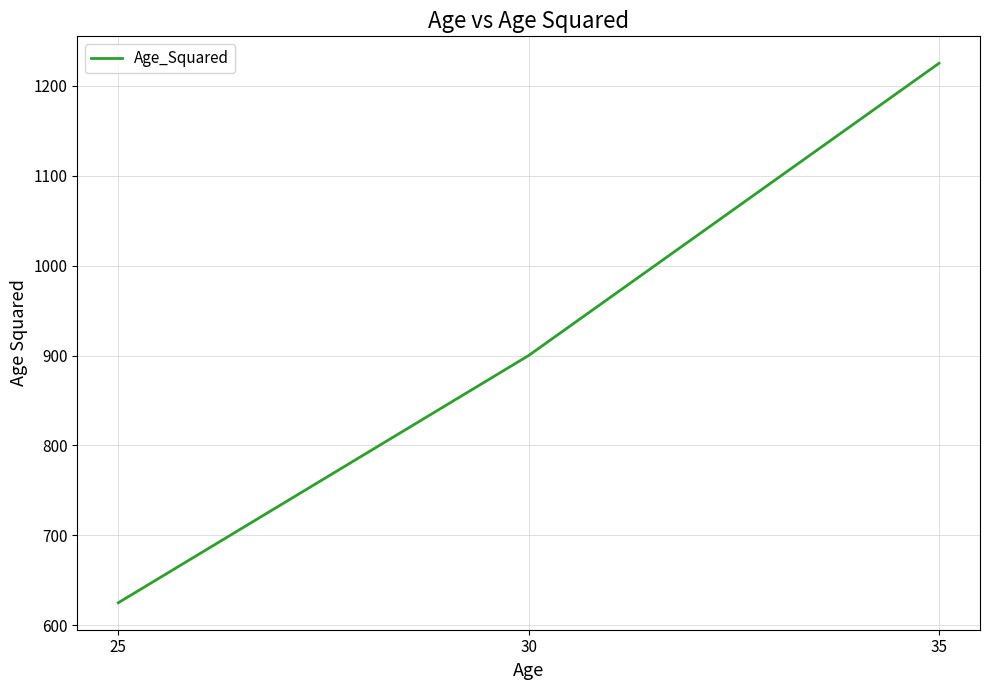

Where is the data nearest to the value 925?

30